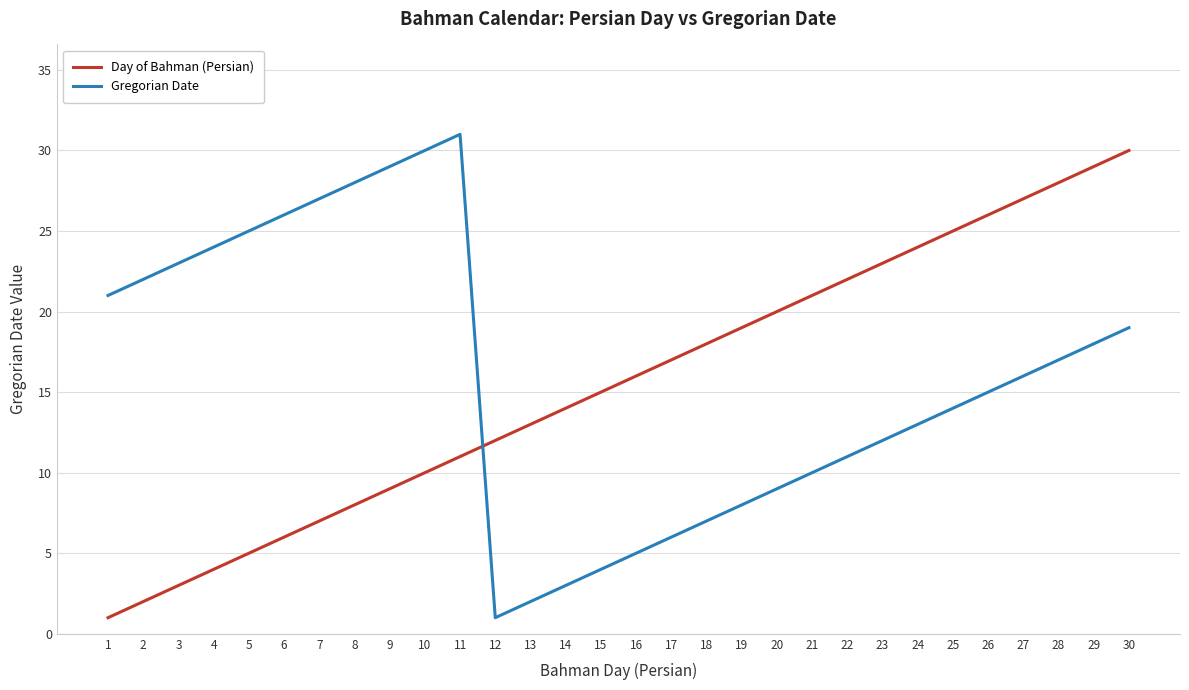

Reading left to right, extract all data points from this chart.

Day of Bahman (Persian): 1=1	2=2	3=3	4=4	5=5	6=6	7=7	8=8	9=9	10=10	11=11	12=12	13=13	14=14	15=15	16=16	17=17	18=18	19=19	20=20	21=21	22=22	23=23	24=24	25=25	26=26	27=27	28=28	29=29	30=30
Gregorian Date: 1=21	2=22	3=23	4=24	5=25	6=26	7=27	8=28	9=29	10=30	11=31	12=1	13=2	14=3	15=4	16=5	17=6	18=7	19=8	20=9	21=10	22=11	23=12	24=13	25=14	26=15	27=16	28=17	29=18	30=19